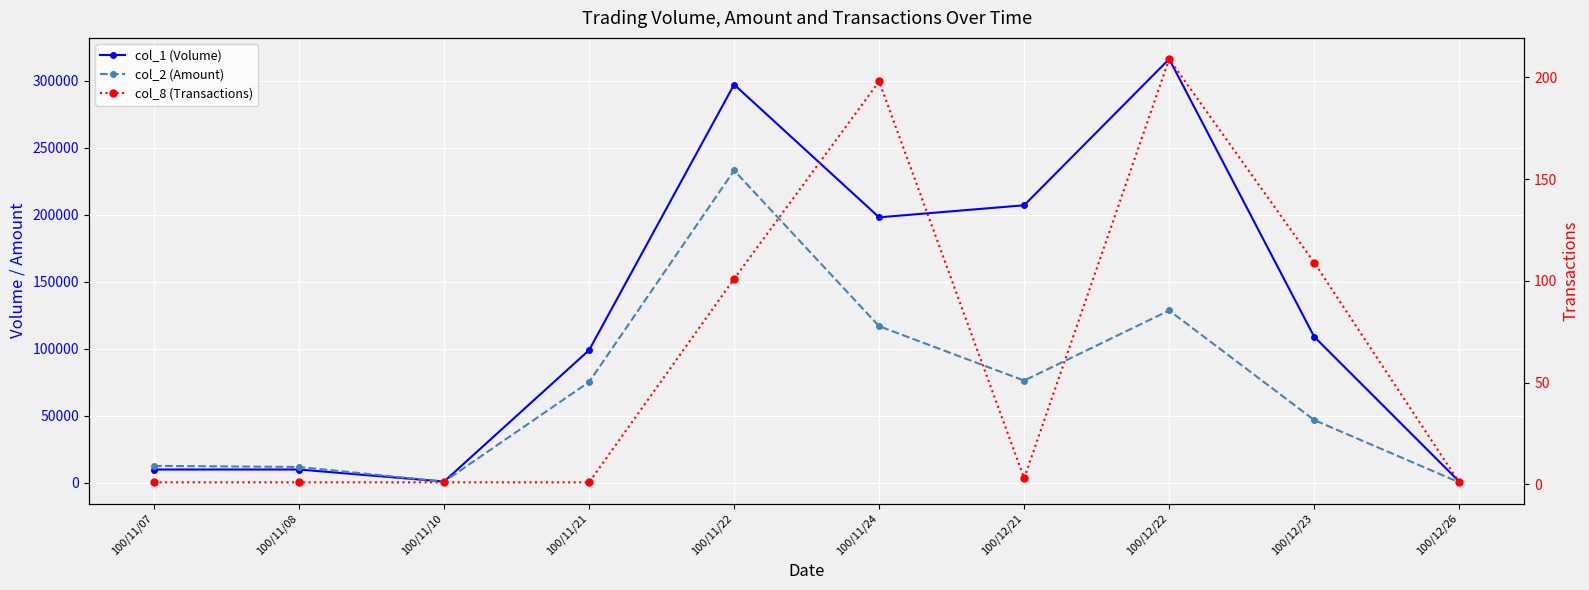

How many data points does each series have?

10